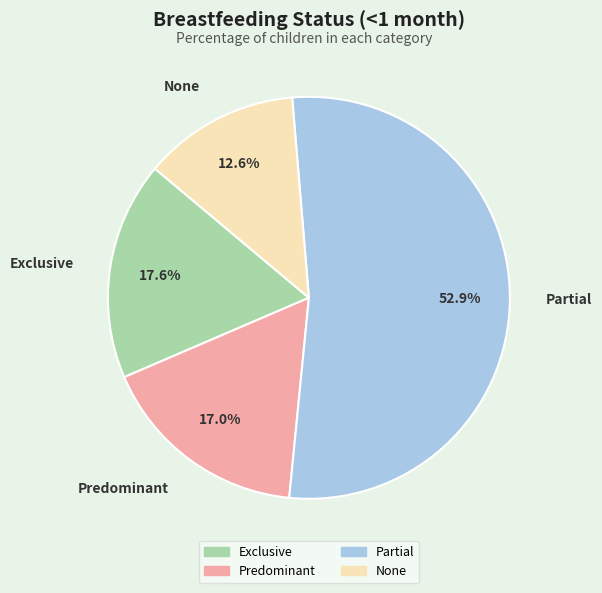

Which has a higher value, Partial or Predominant?

Partial